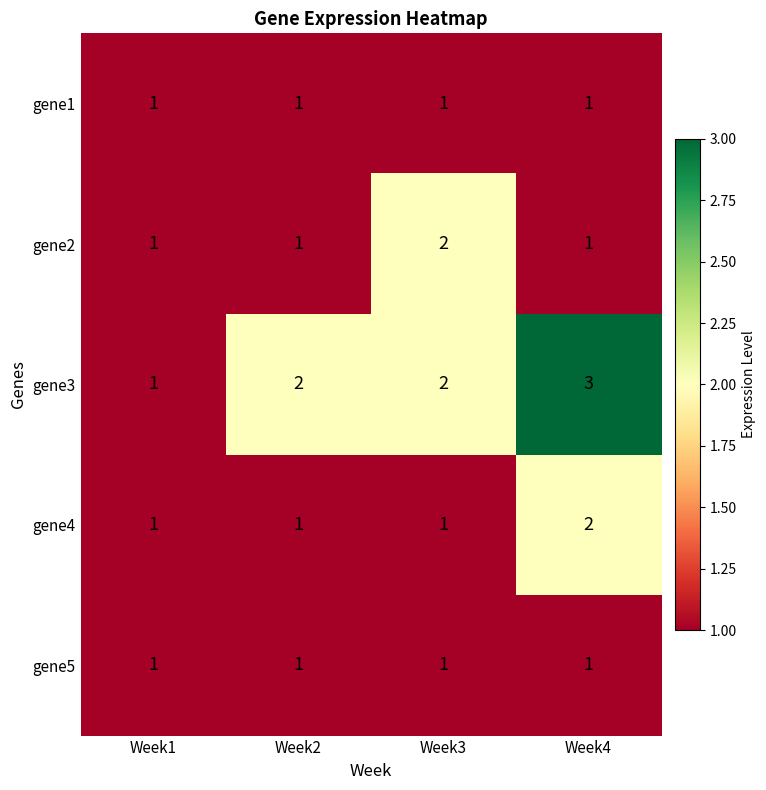

How many gene4 values are between 1 and 2?

4